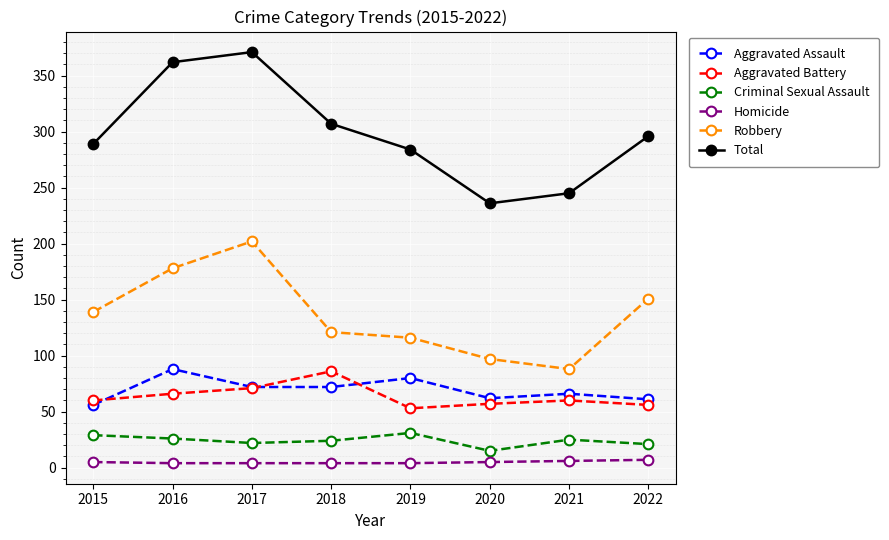

Is it true that Aggravated Battery equals 100 at 2022?

False